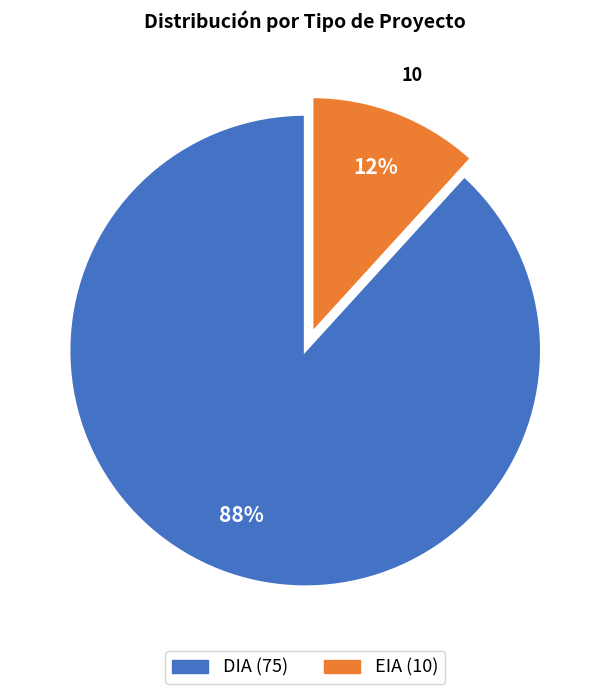

Which category has the biggest portion of the pie?

DIA